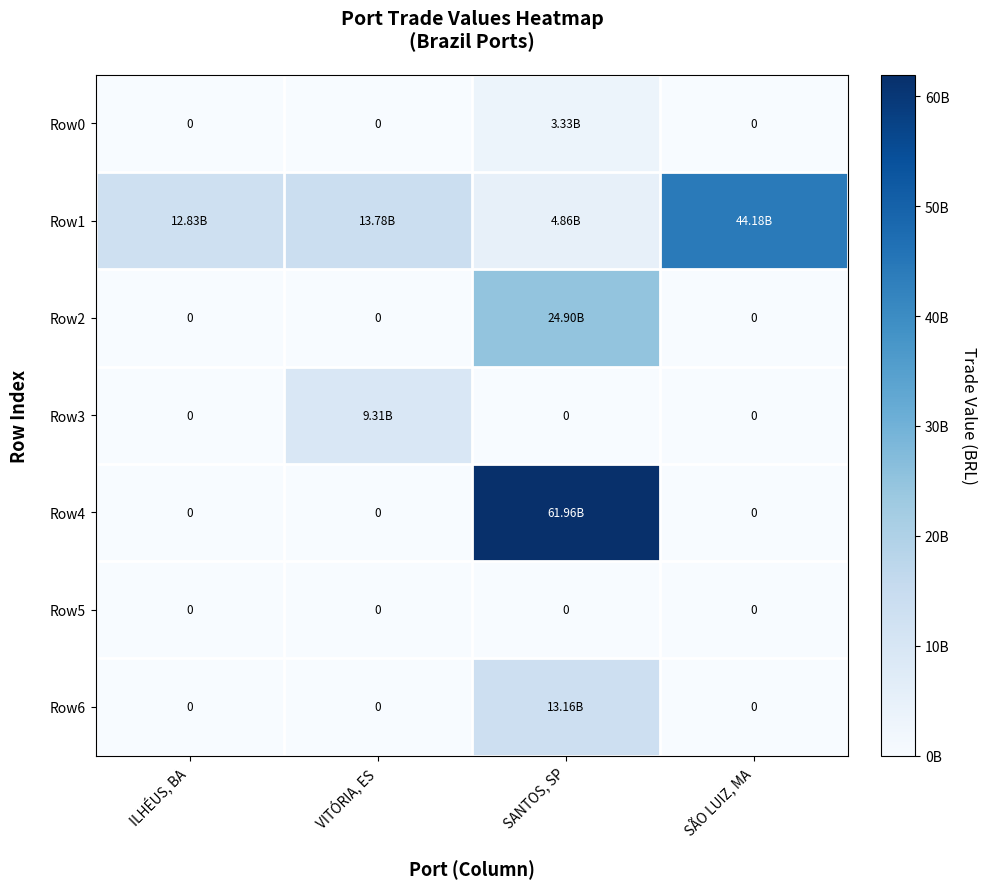

Which series has the largest range (max minus min)?

Row4